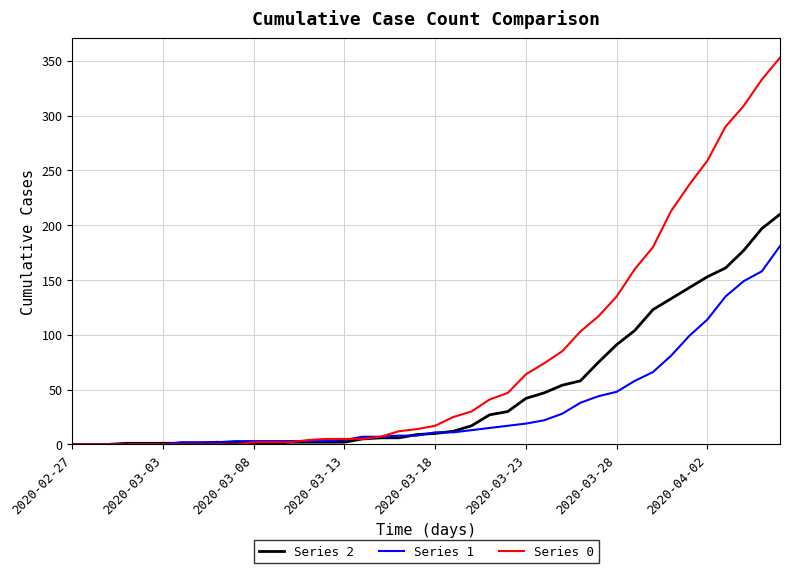

How many lines are shown in the chart?

3